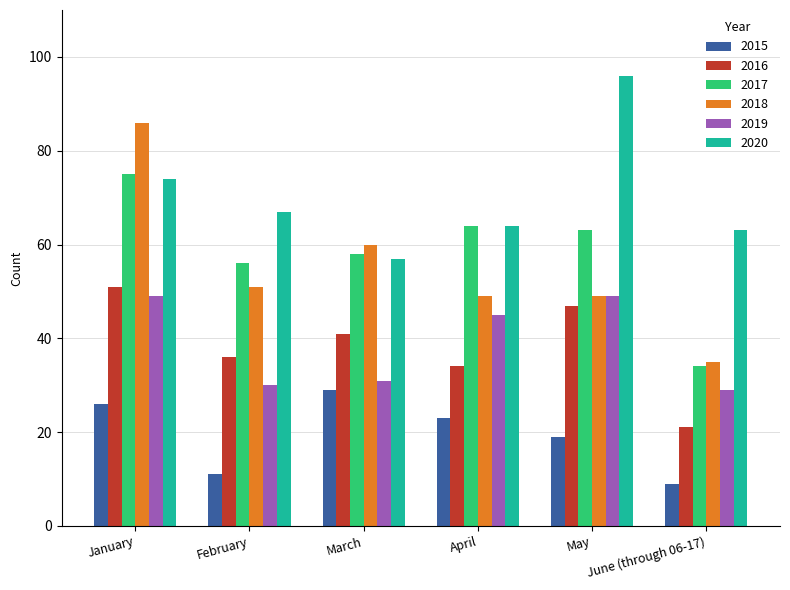

Reading left to right, what are all the values shown in this chart?

2015: January=26	February=11	March=29	April=23	May=19	June (through 06-17)=9
2016: January=51	February=36	March=41	April=34	May=47	June (through 06-17)=21
2017: January=75	February=56	March=58	April=64	May=63	June (through 06-17)=34
2018: January=86	February=51	March=60	April=49	May=49	June (through 06-17)=35
2019: January=49	February=30	March=31	April=45	May=49	June (through 06-17)=29
2020: January=74	February=67	March=57	April=64	May=96	June (through 06-17)=63